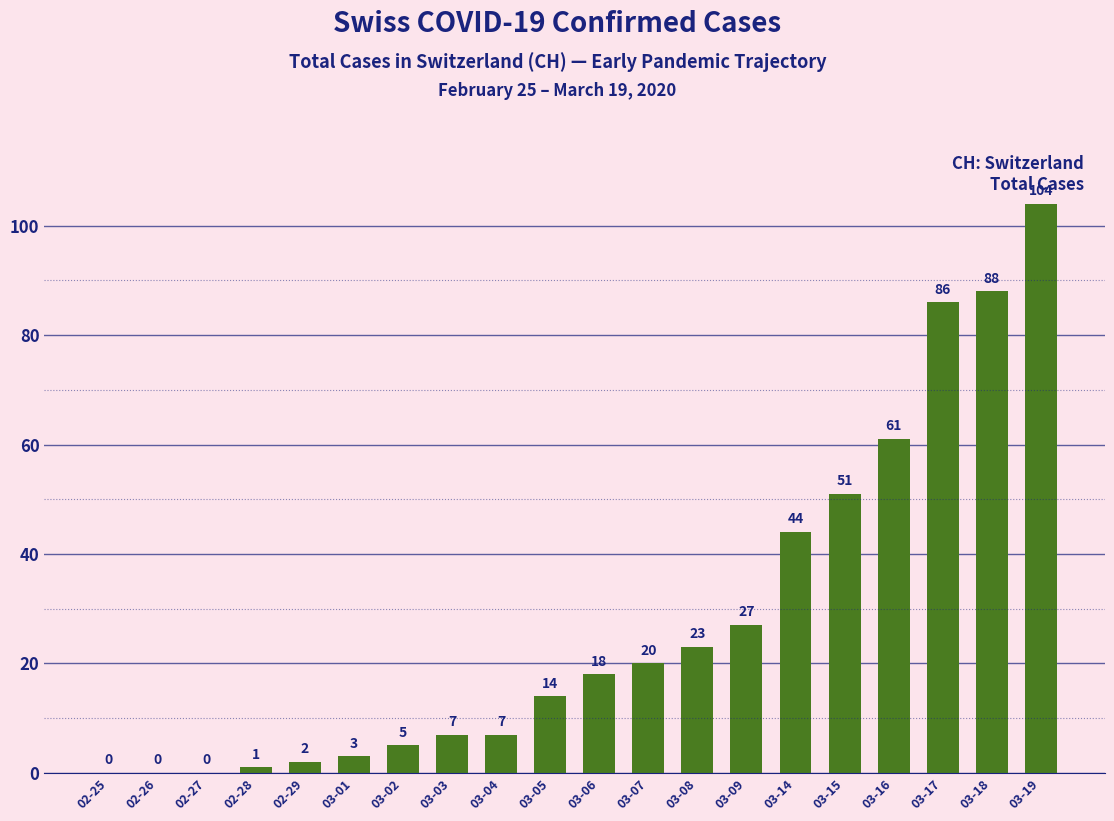

What is the sum of the values at 03-16 and 03-08?

84